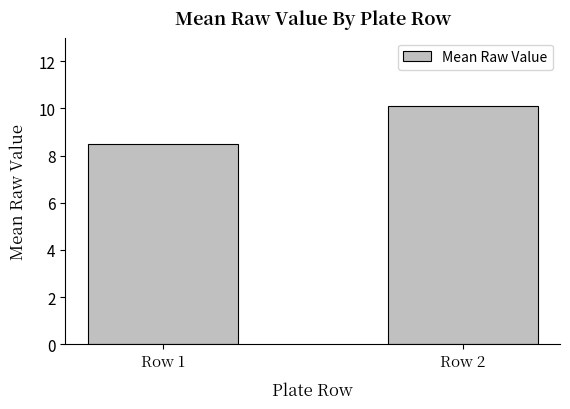

Reading left to right, extract all data points from this chart.

Row 1=8.5	Row 2=10.1